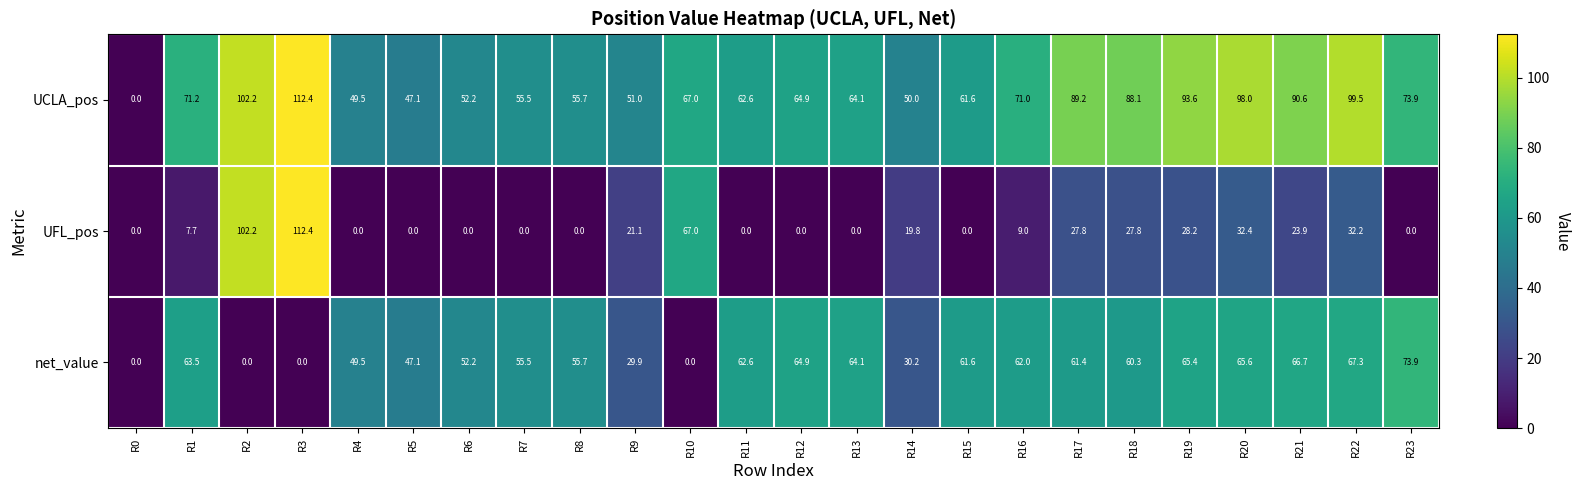

Which series changed the most between R15 and R17?

UFL_pos